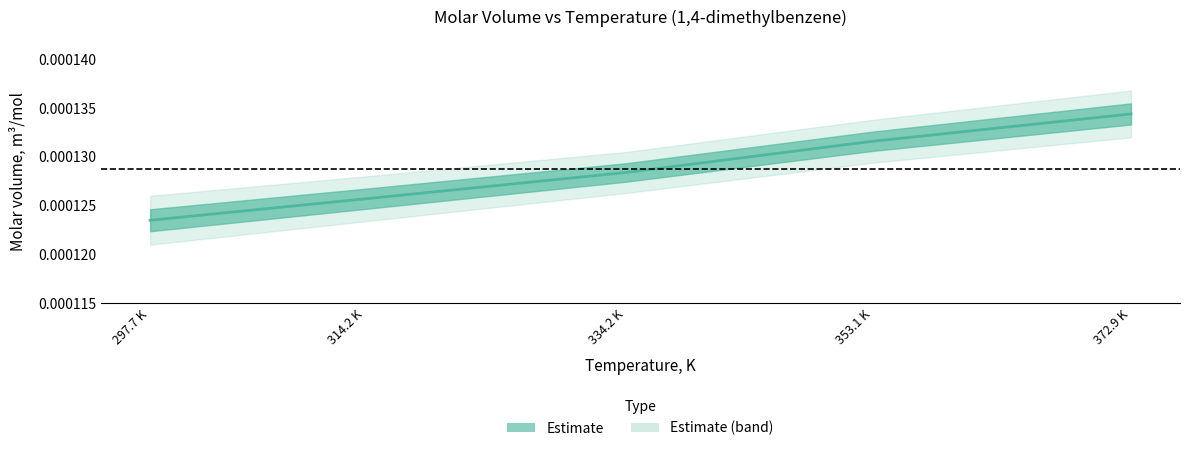

Is the value of Molar volume, m3/mol at 297.7 greater than the value of Molar volume lower band at 372.9?

No